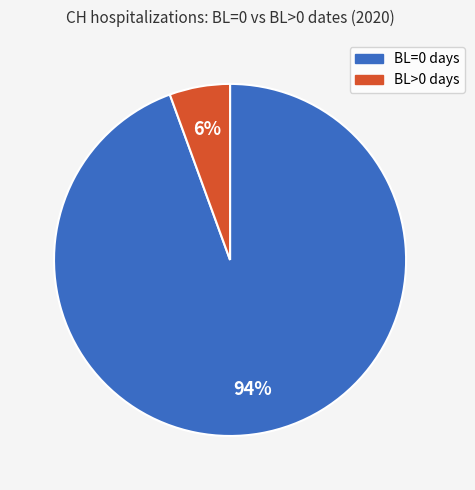

How many slices are in this pie chart?

2